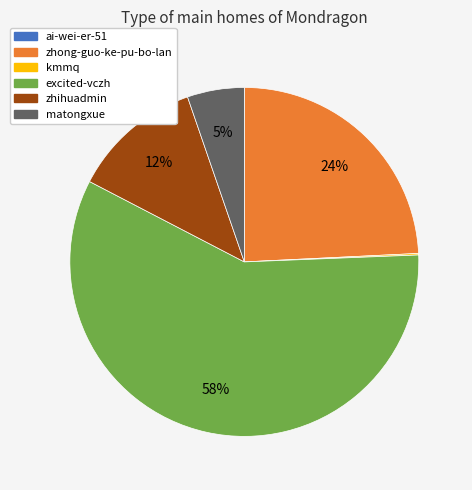

Is it true that zhihuadmin is 12% of the pie?

True